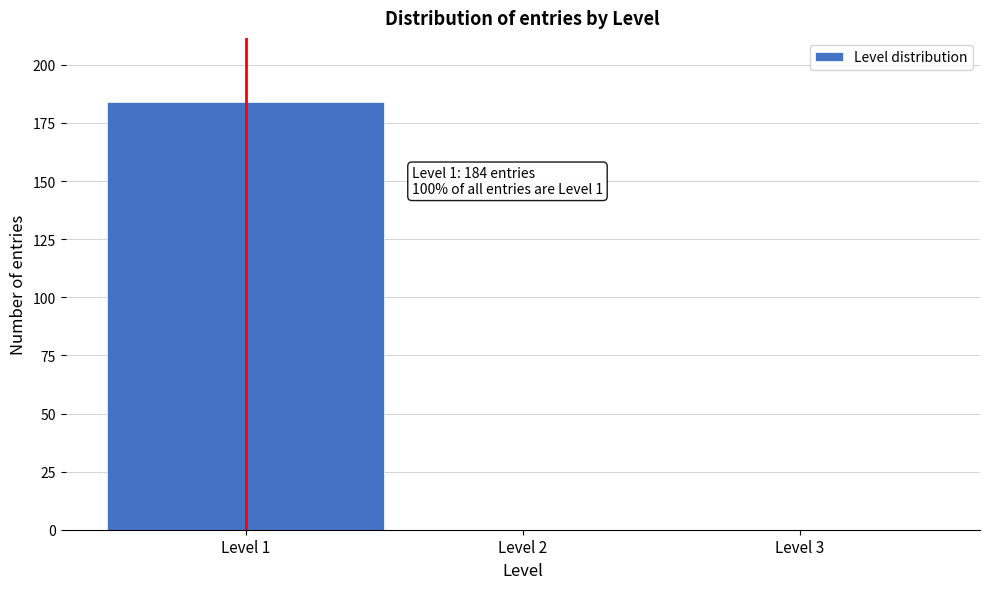

Which range on the x-axis has the tallest bar?

0.5 to 1.5